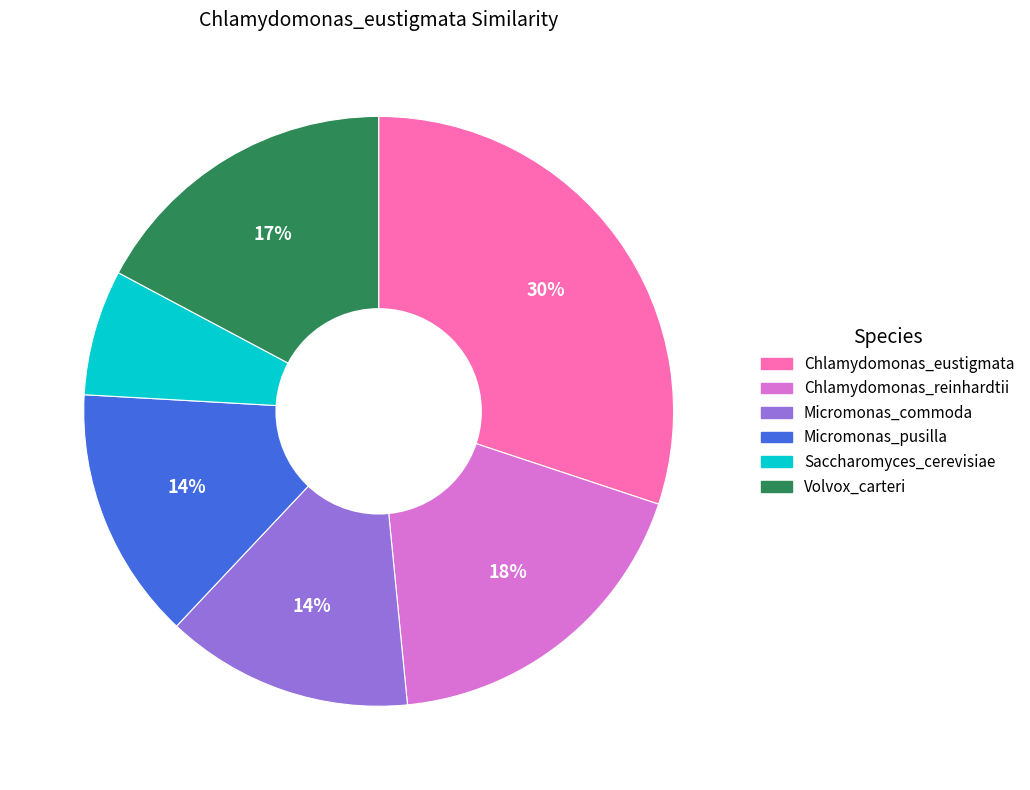

How many segments does this pie chart have?

6